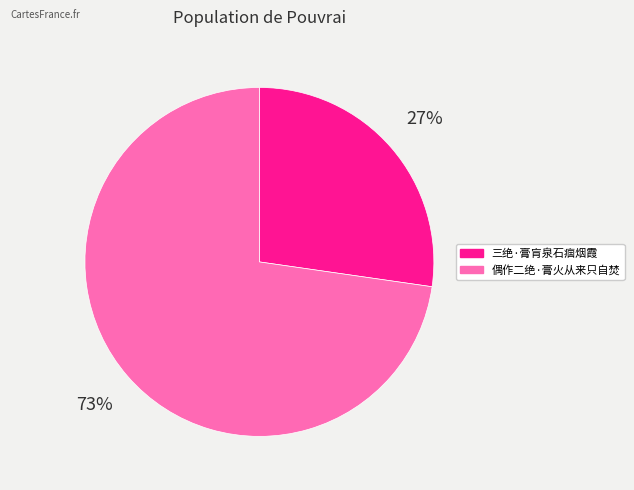

What is the majority slice?

偶作二绝·膏火从来只自焚